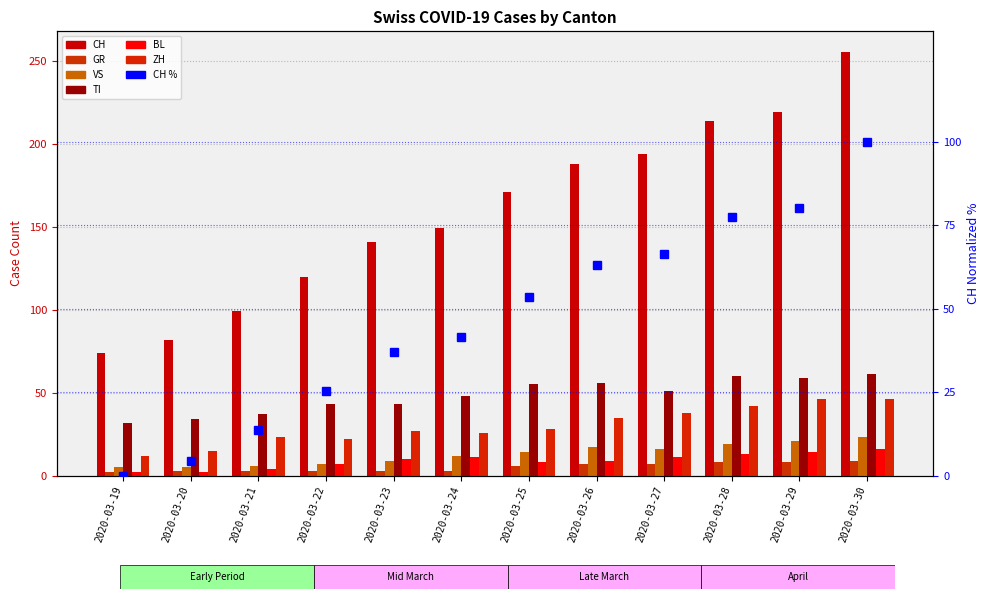

The value of CH at 2020-03-30 is 334. True or false?

False